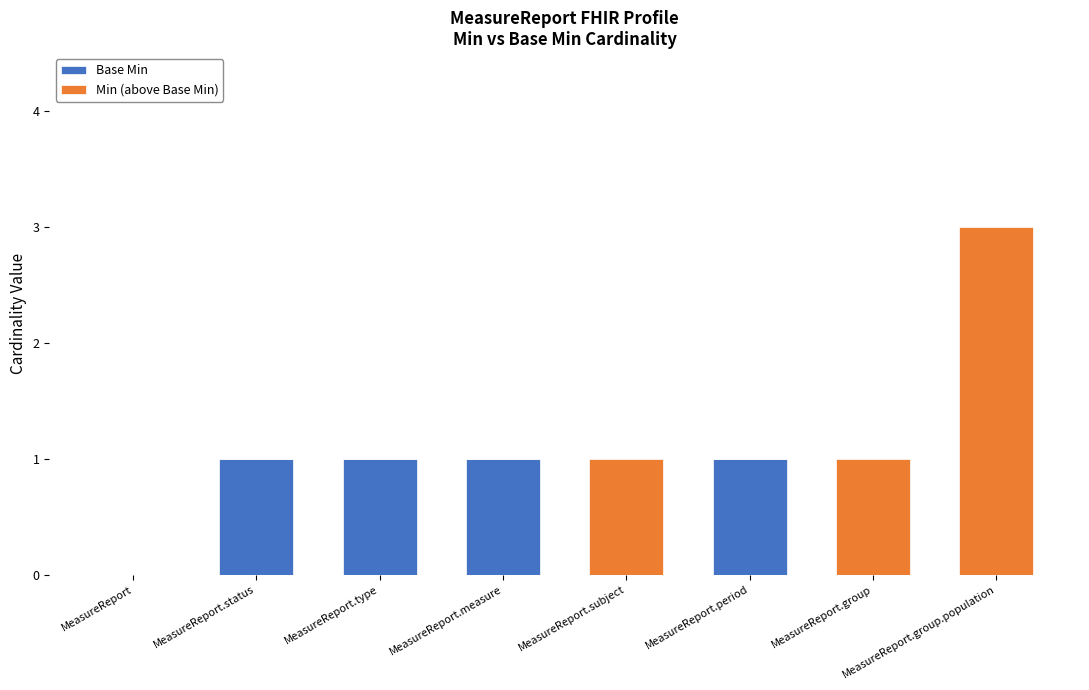

At which category is the sum across all series the highest?

MeasureReport.group.population